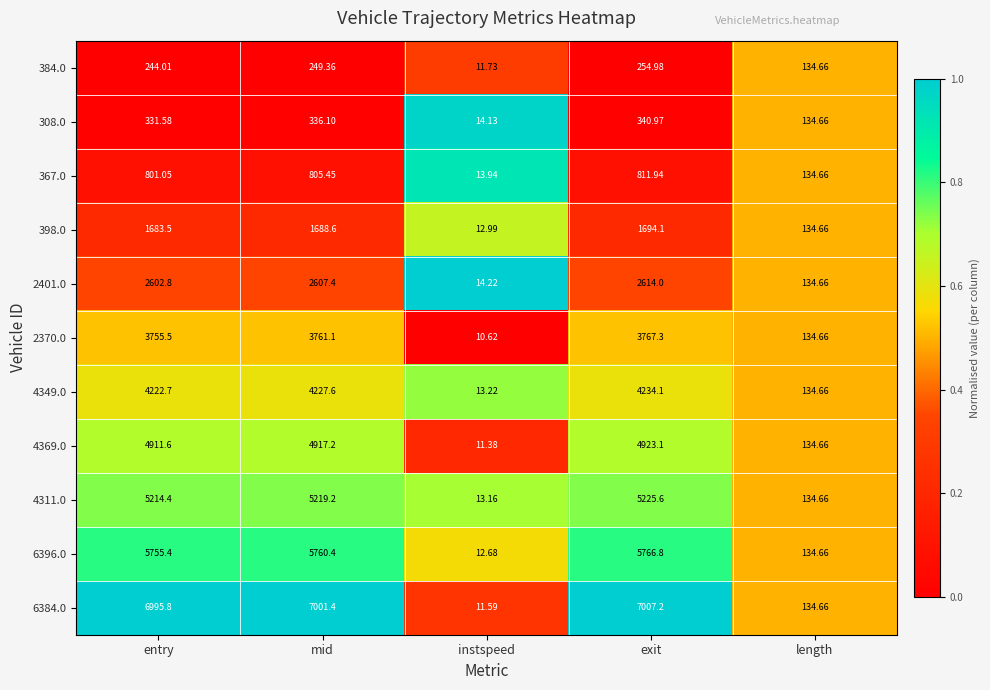

Is the value of 4369.0 at exit greater than the value of 4349.0 at mid?

Yes